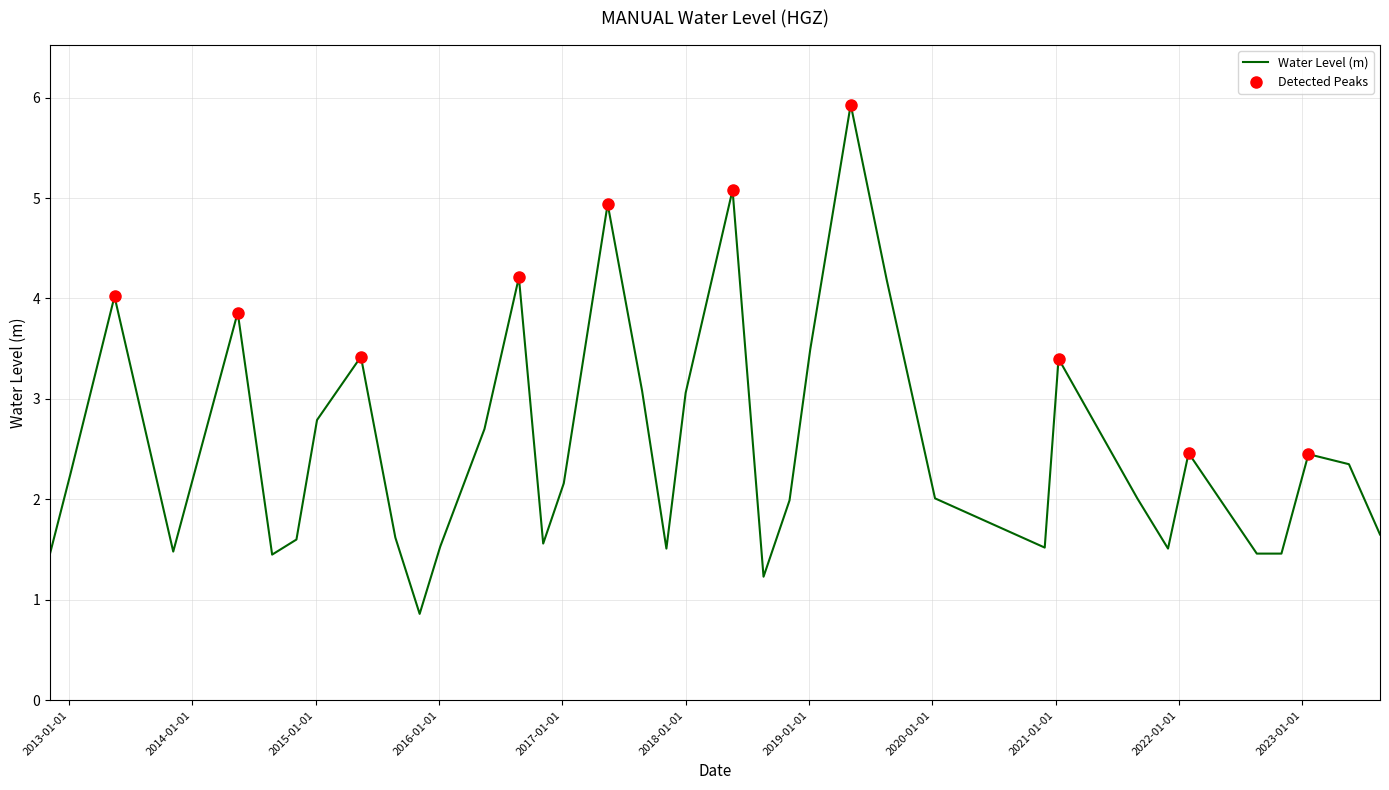

What is the minimum value shown in the chart?

0.9